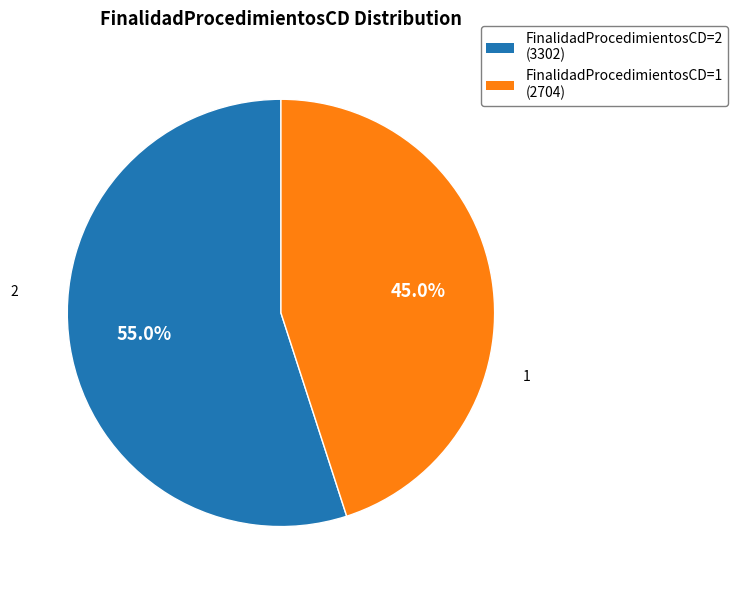

To the nearest percent, what is the average slice percentage?

50%